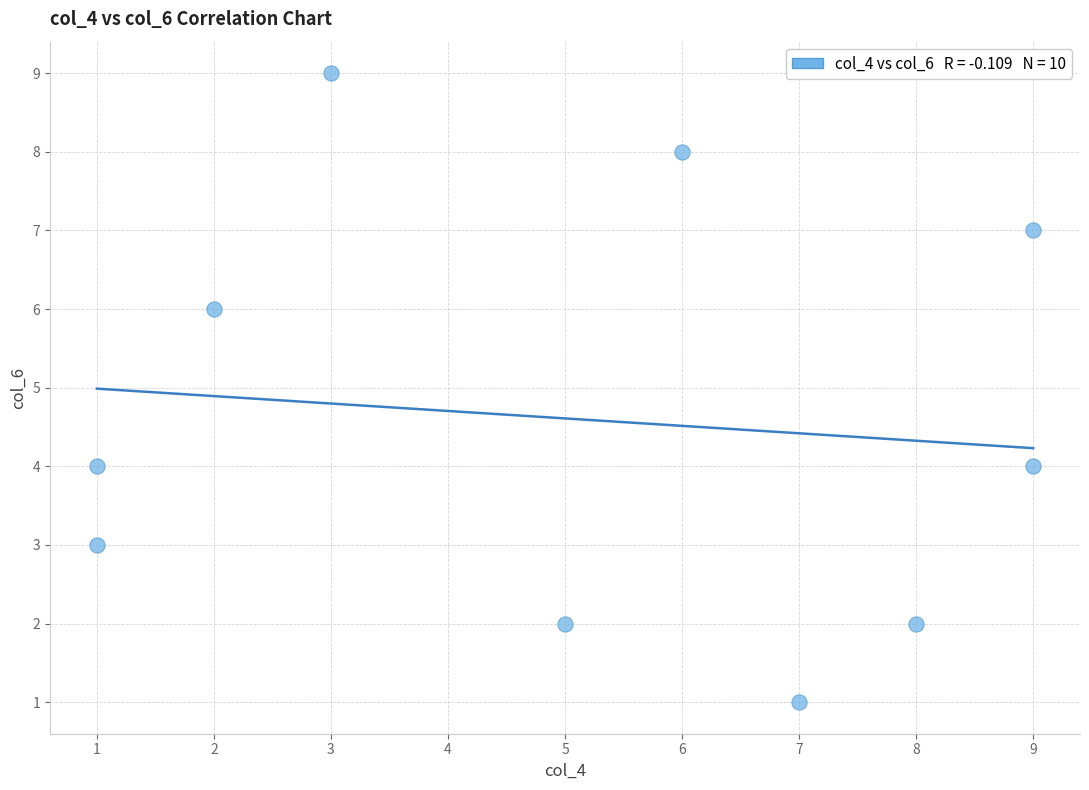

What is the range of Y values (max minus min)?

8